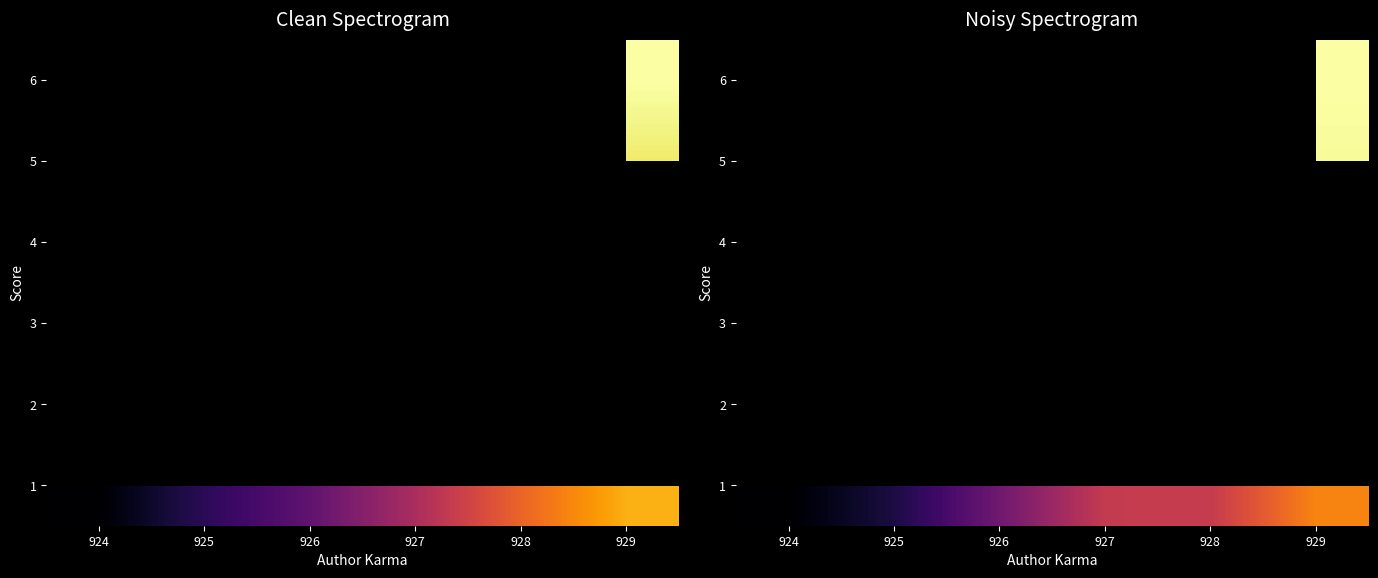

True or false: 1 has a value of 241.7 at 928.

True